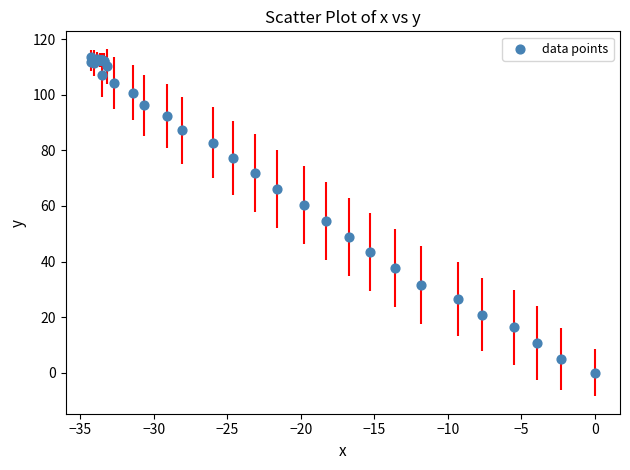

What Y value in the scatter plot is closest to 56?

54.6